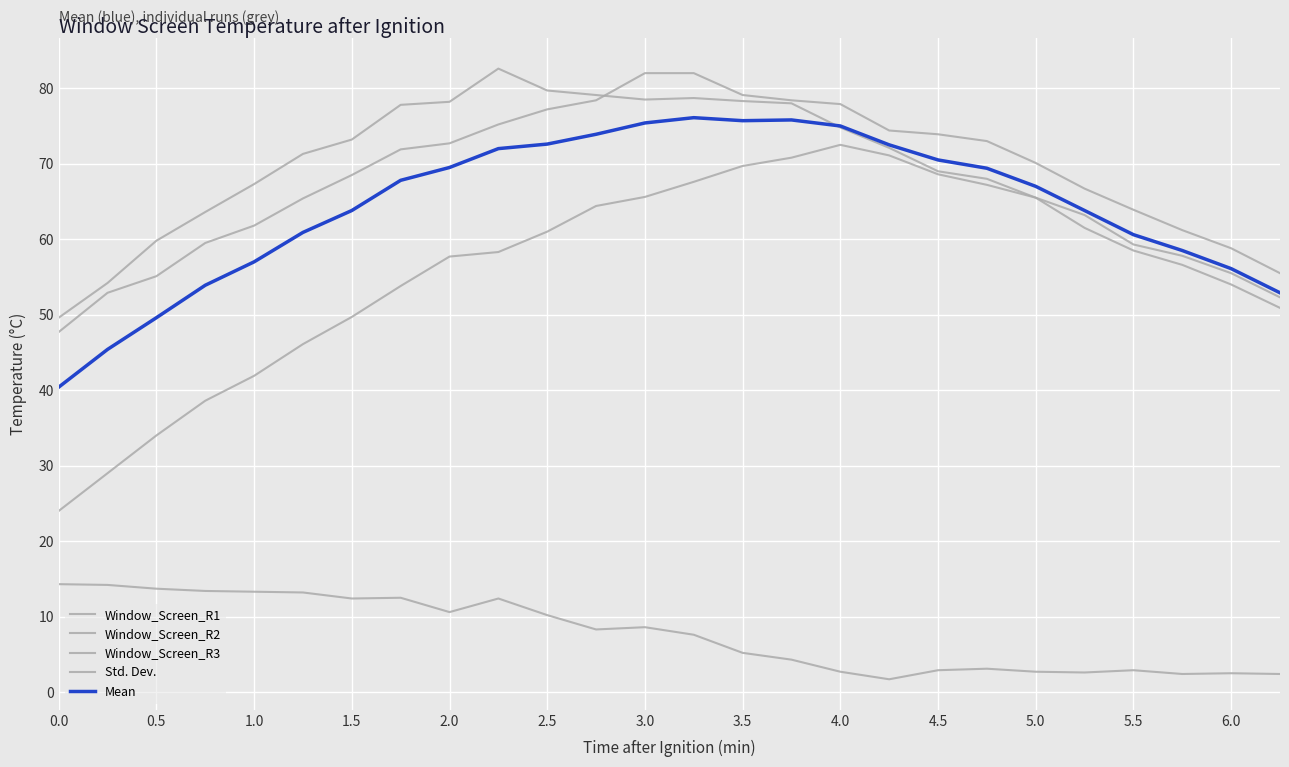

Is this an area chart (filled region under the line)?

No